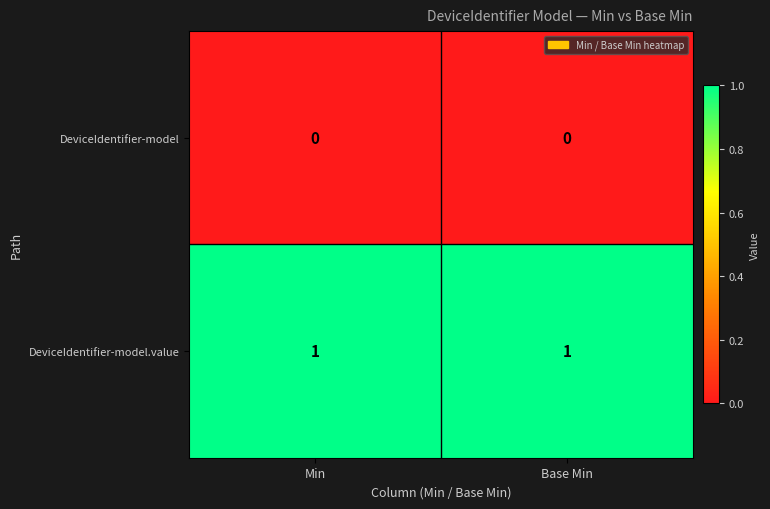

Reading left to right, list all the values displayed in this chart.

DeviceIdentifier-model: 0	0
DeviceIdentifier-model.value: 1	1